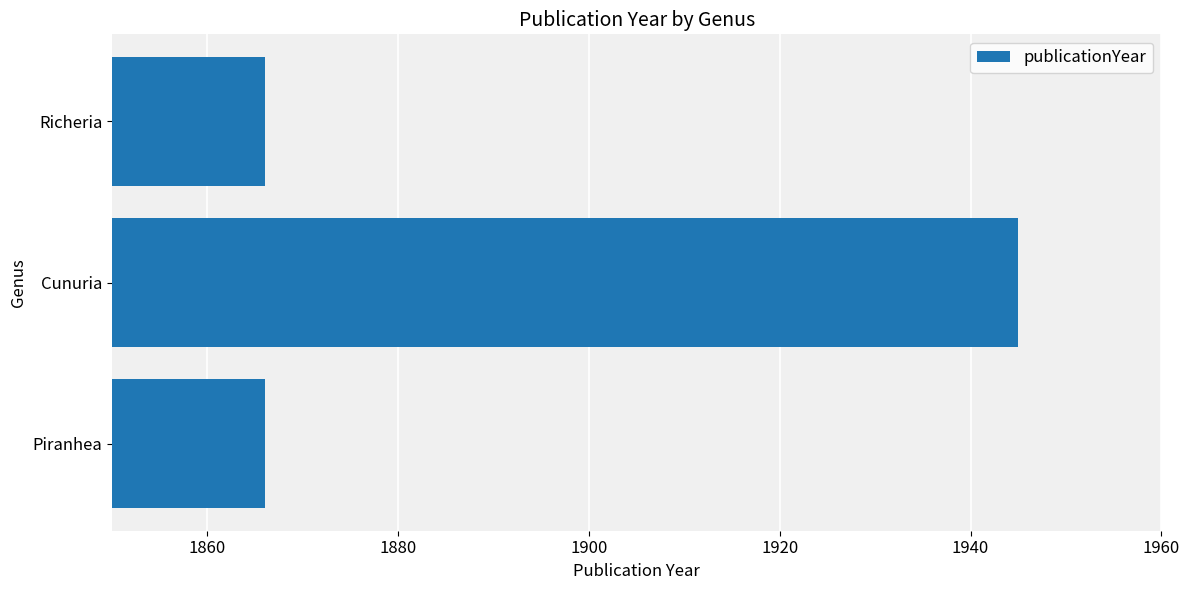

What is the change in value from Piranhea to Cunuria?

+79